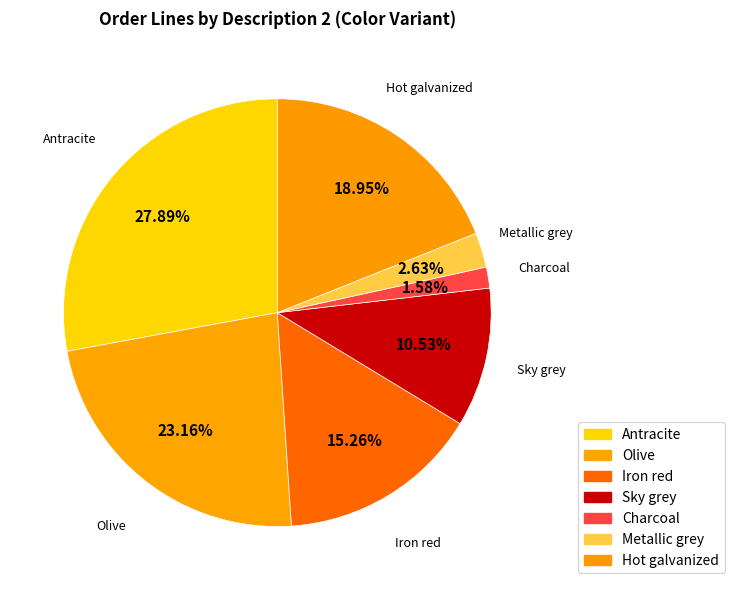

Approximately how many times larger is the value at Sky grey compared to Hot galvanized?

0.6